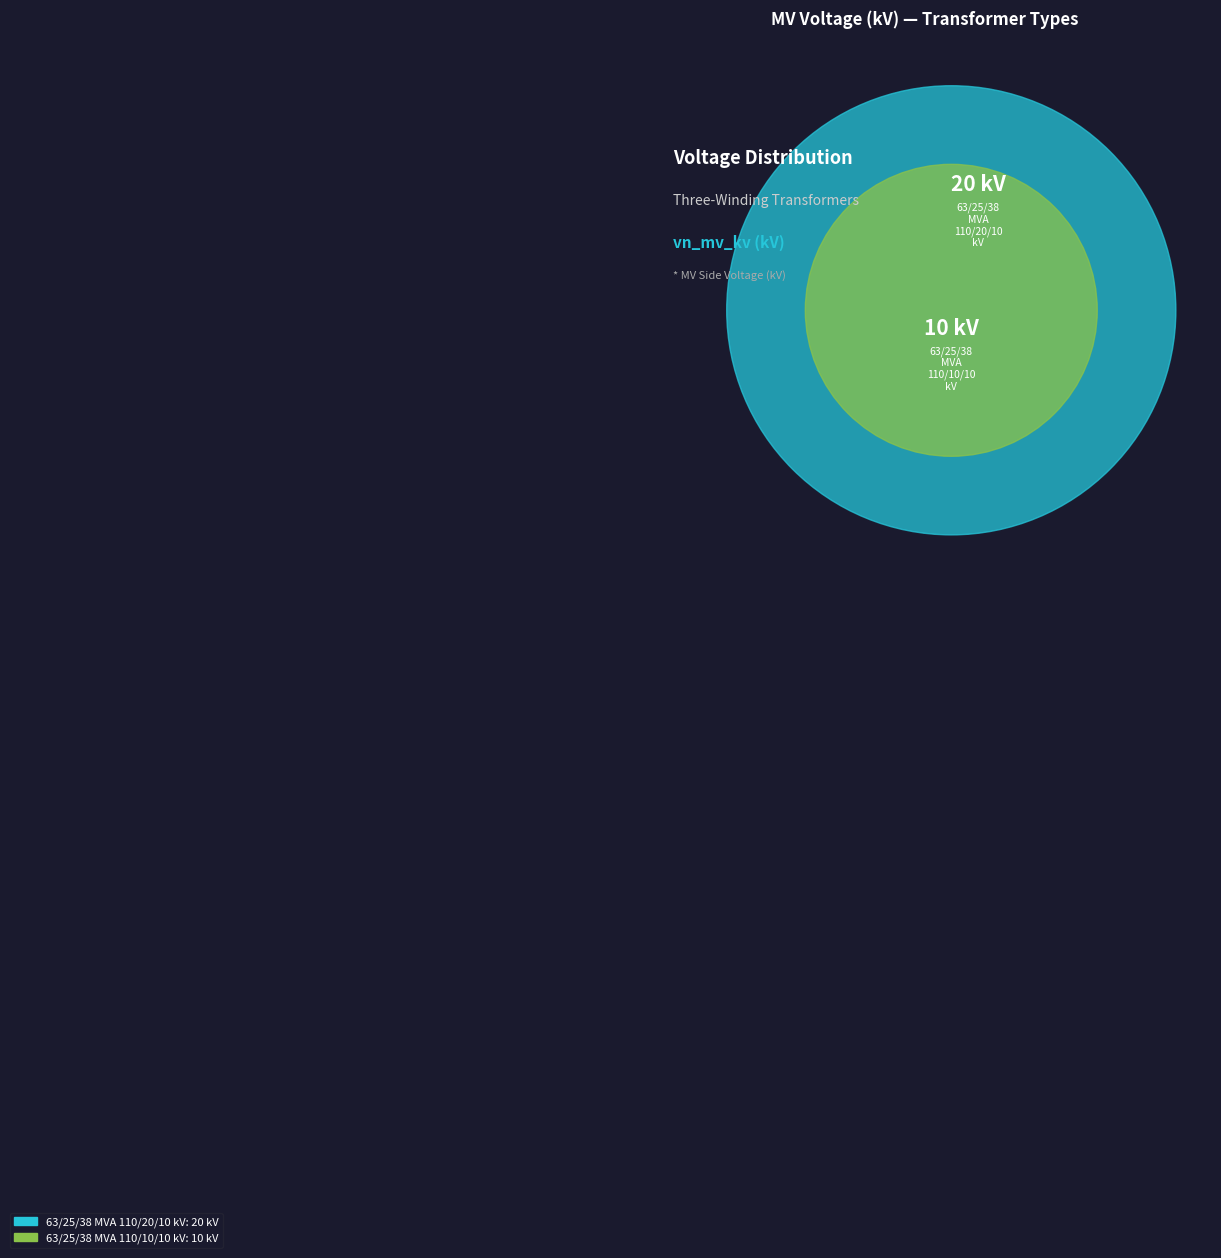

What is the change in value from 63/25/38 MVA 110/20/10 kV to 63/25/38 MVA 110/10/10 kV?

-10